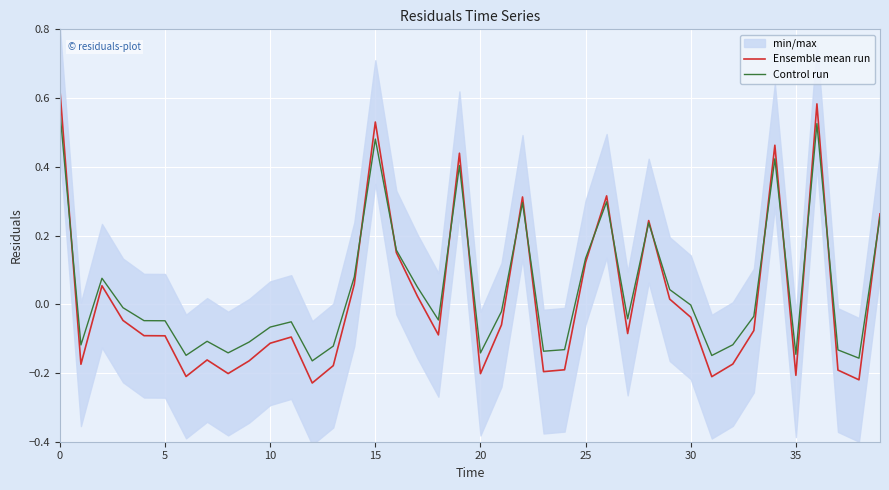

After their last crossing, which series has the higher values: Ensemble mean run or Control run?

Ensemble mean run